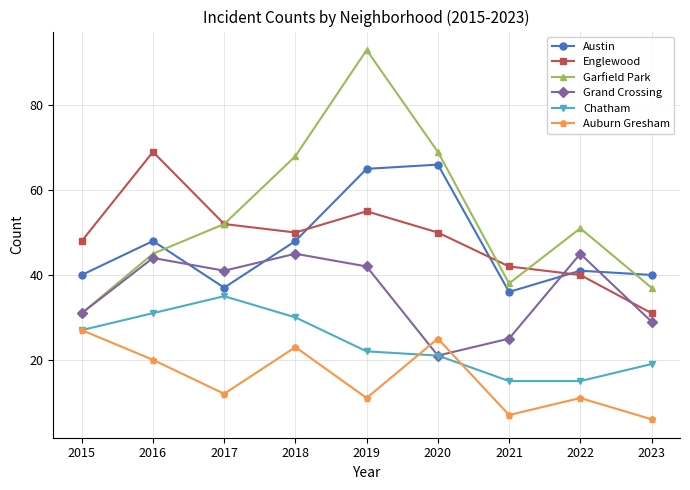

Reading left to right, extract all data points from this chart.

Austin: 2015=40	2016=48	2017=37	2018=48	2019=65	2020=66	2021=36	2022=41	2023=40
Englewood: 2015=48	2016=69	2017=52	2018=50	2019=55	2020=50	2021=42	2022=40	2023=31
Garfield Park: 2015=31	2016=45	2017=52	2018=68	2019=93	2020=69	2021=38	2022=51	2023=37
Grand Crossing: 2015=31	2016=44	2017=41	2018=45	2019=42	2020=21	2021=25	2022=45	2023=29
Chatham: 2015=27	2016=31	2017=35	2018=30	2019=22	2020=21	2021=15	2022=15	2023=19
Auburn Gresham: 2015=27	2016=20	2017=12	2018=23	2019=11	2020=25	2021=7	2022=11	2023=6